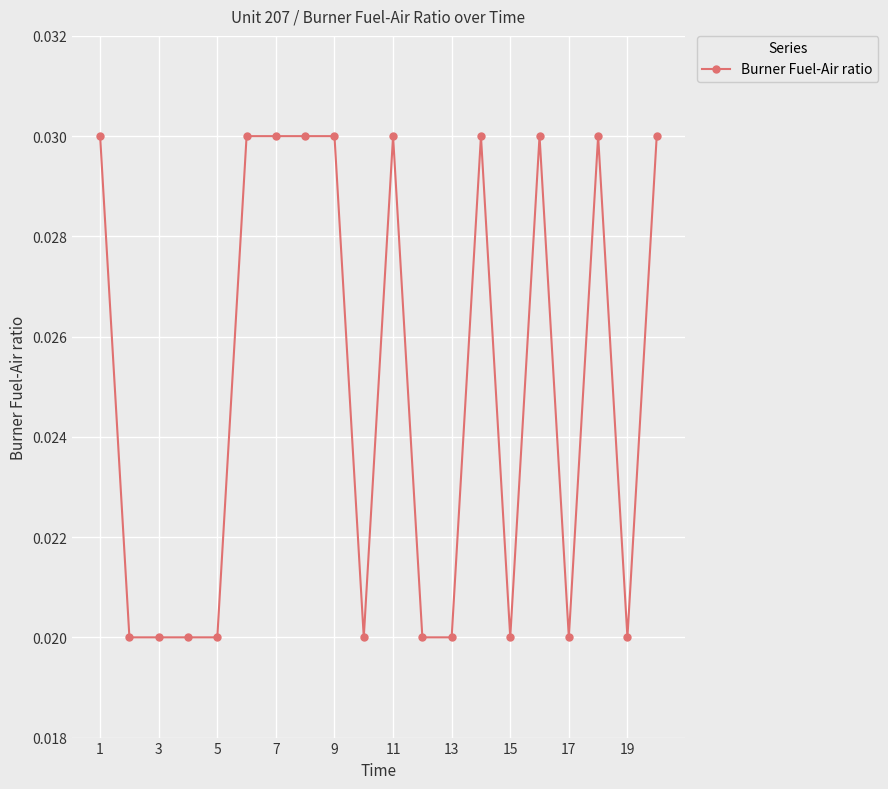

How many values are between 0 and 1?

20